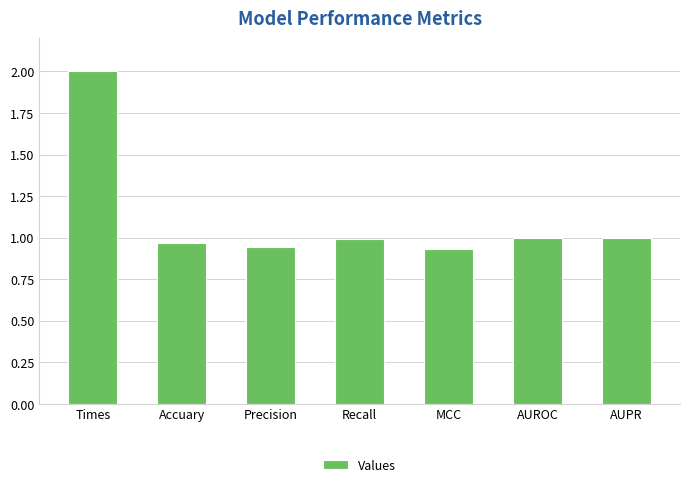

True or false: the data shows 0.6 at Recall.

False